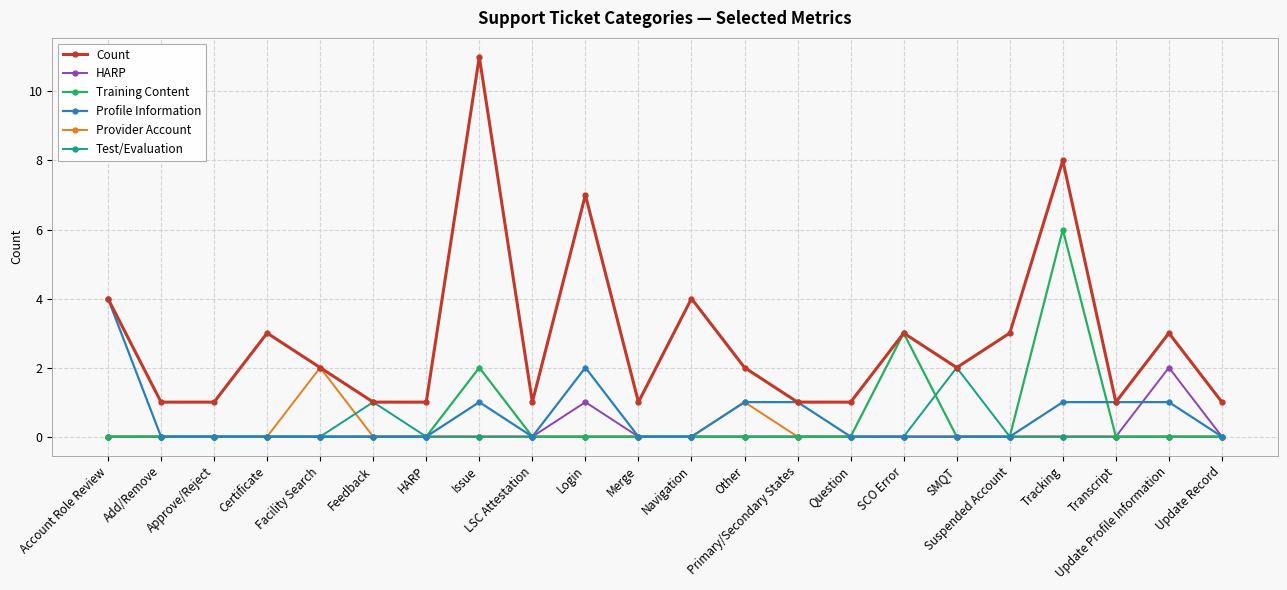

Reading left to right, transcribe all the data shown in this chart.

Count: 4	1	1	3	2	1	1	11	1	7	1	4	2	1	1	3	2	3	8	1	3	1
HARP: 0	0	0	0	0	0	0	0	0	1	0	0	0	0	0	0	0	0	0	0	2	0
Training Content: 0	0	0	0	0	0	0	2	0	0	0	0	0	0	0	3	0	0	6	0	0	0
Profile Information: 4	0	0	0	0	0	0	1	0	2	0	0	1	1	0	0	0	0	1	1	1	0
Provider Account: 0	0	0	0	2	0	0	0	0	0	0	0	1	0	0	0	0	0	0	0	0	0
Test/Evaluation: 0	0	0	0	0	1	0	0	0	0	0	0	0	0	0	0	2	0	0	0	0	0